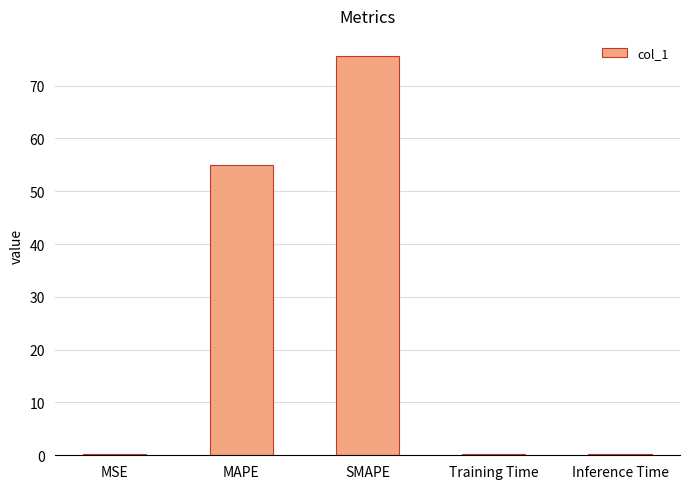

What is the sum of all values?

131.1